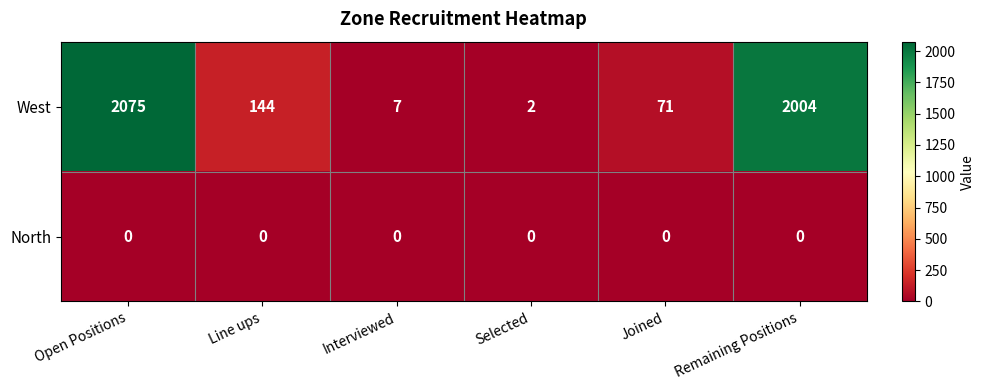

Reading right to left, extract all data points from this chart.

West: 2004	71	2	7	144	2075
North: 0	0	0	0	0	0